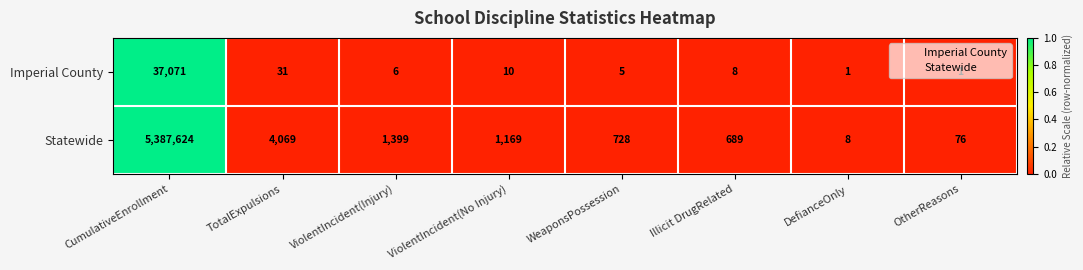

What is the difference between the maximum and minimum values in the Statewide series?

5387616